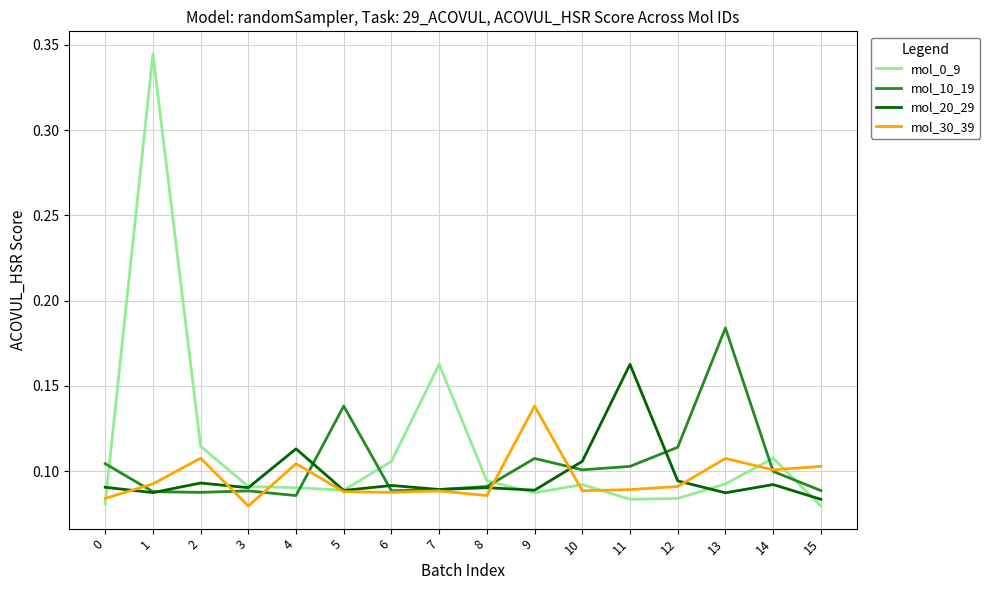

Where is the first local maximum for mol_0_9?

1